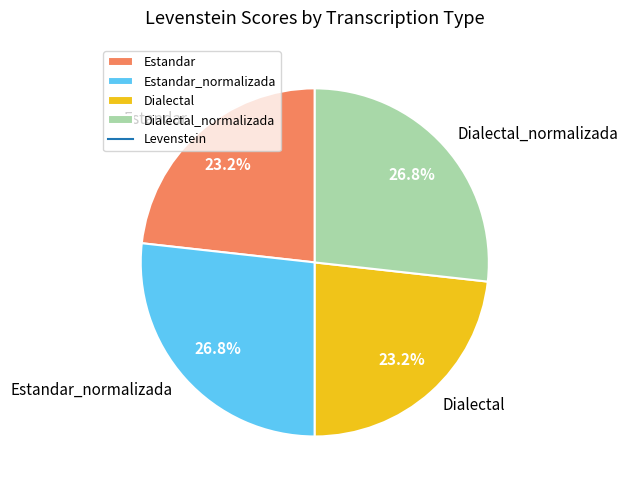

What portion of the pie excludes Estandar_normalizada?

73.2%